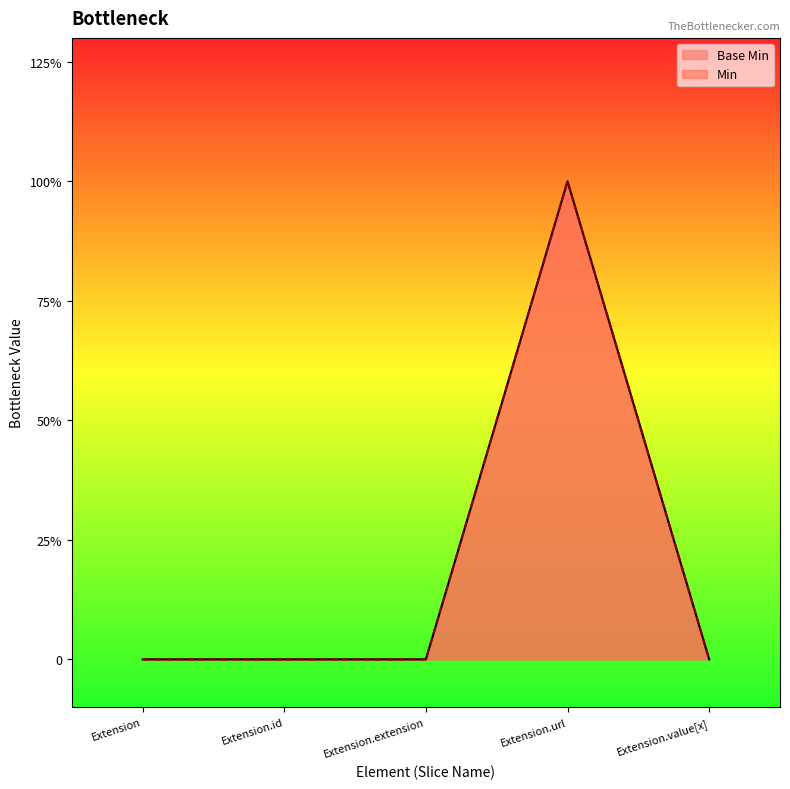

Which category has the lowest value across all series?

Extension